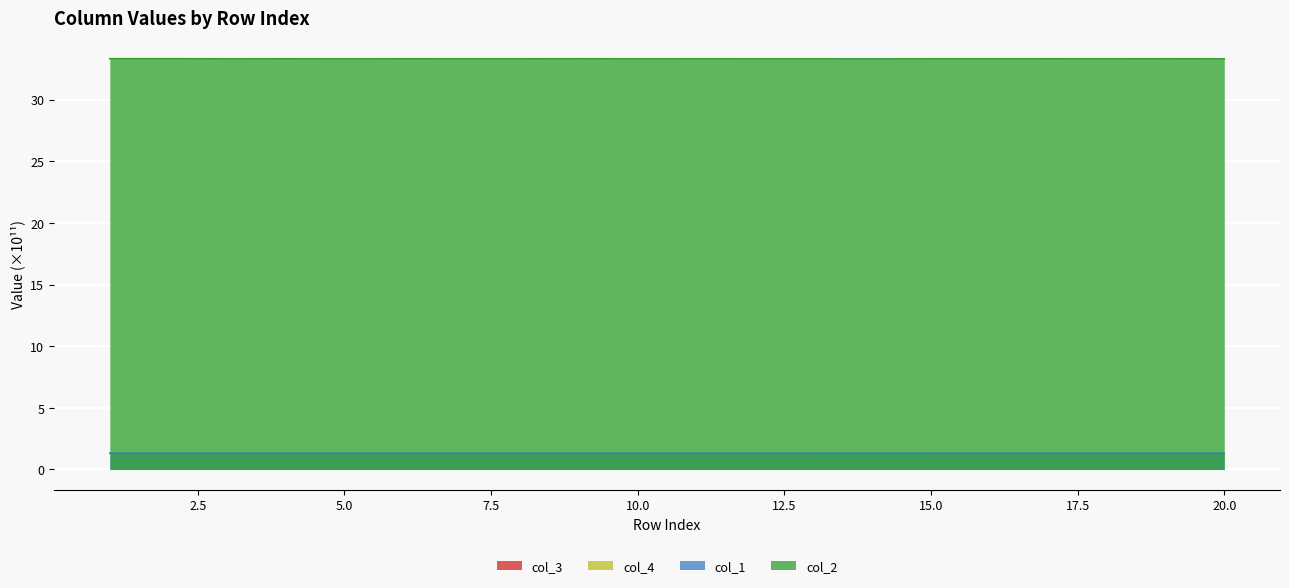

What is the sum of the col_1 values at 3 and 4?

2.6